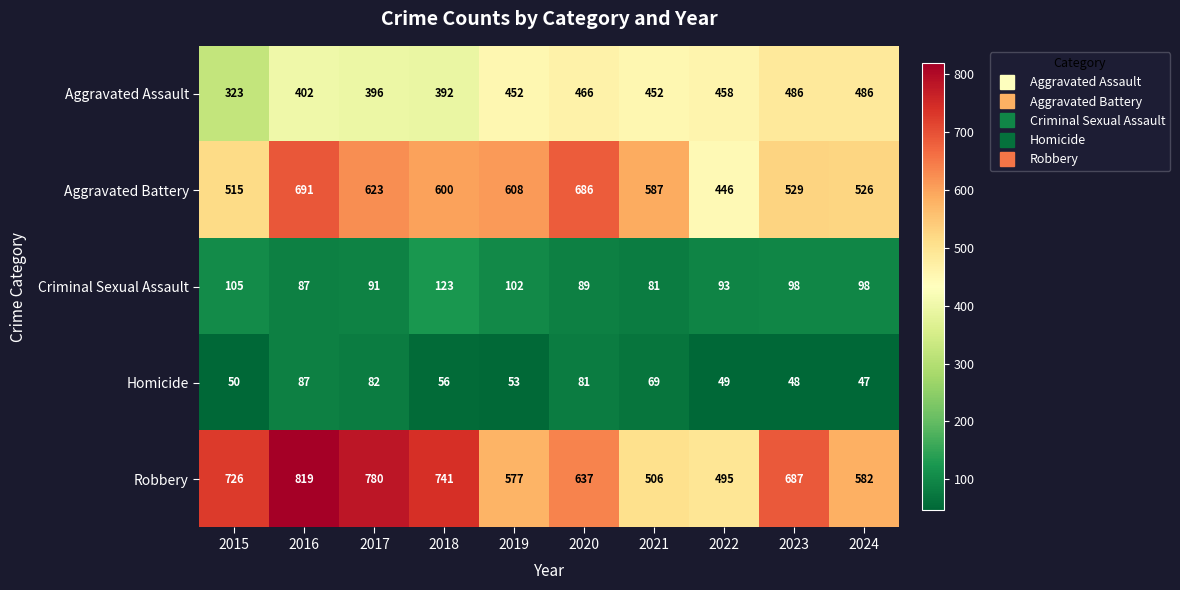

Which series has the widest spread of values?

Robbery